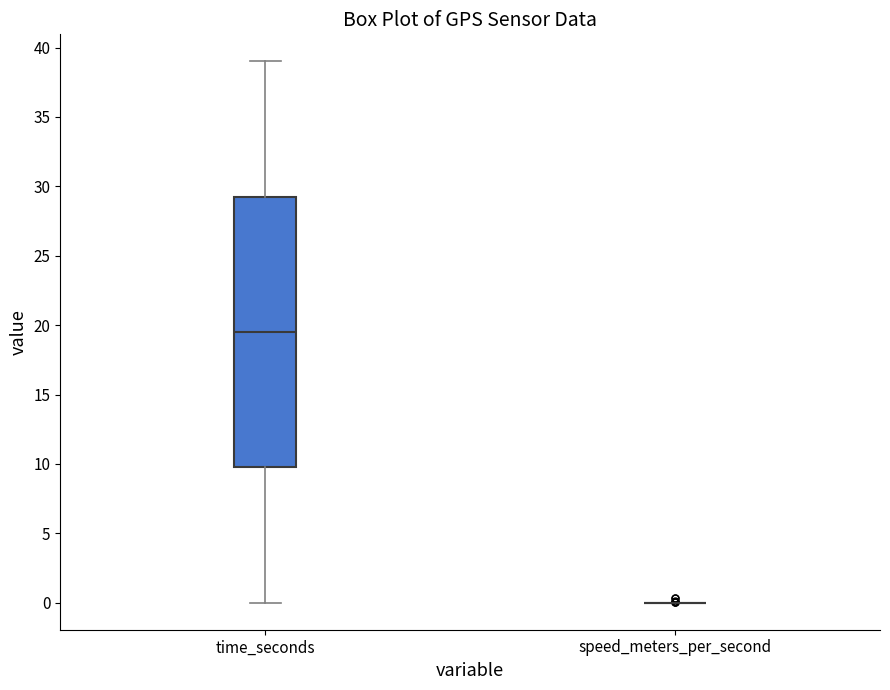

Comparing the boxes themselves (not the whiskers), which one is the tallest?

time_seconds